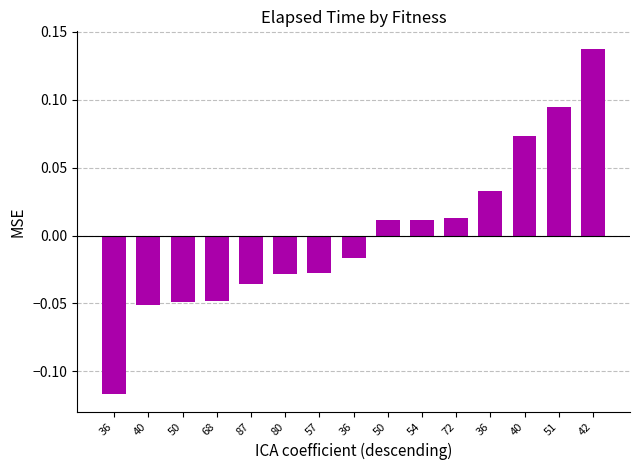

Between 87 and 57, which is larger?

57